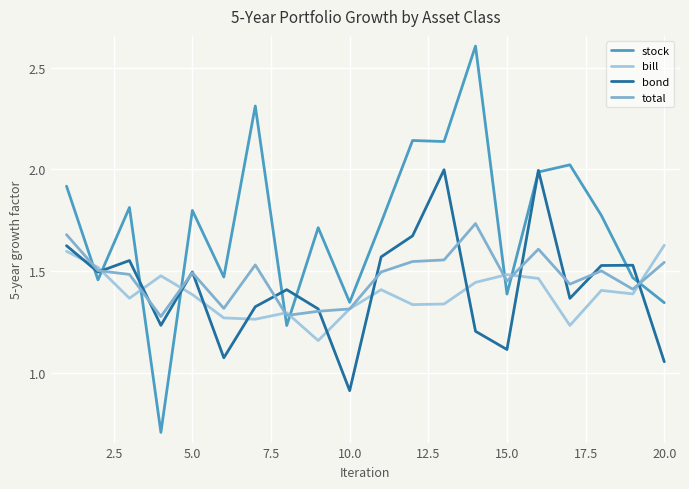

What is the maximum value shown in the chart?

2.6